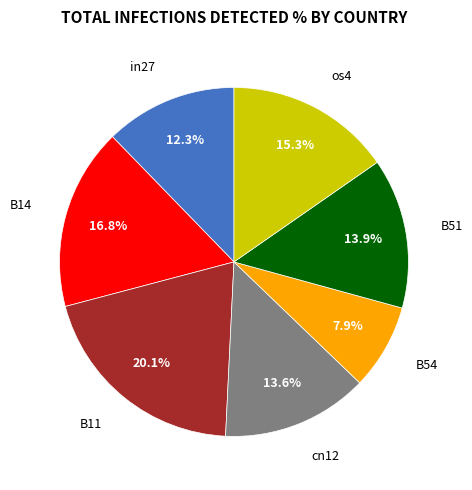

To the nearest percent, what percentage of the pie is B54?

8%